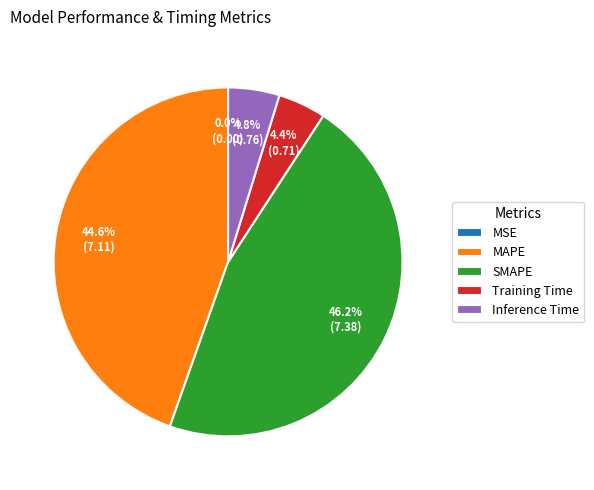

Is it true that MAPE is 45% of the pie?

True